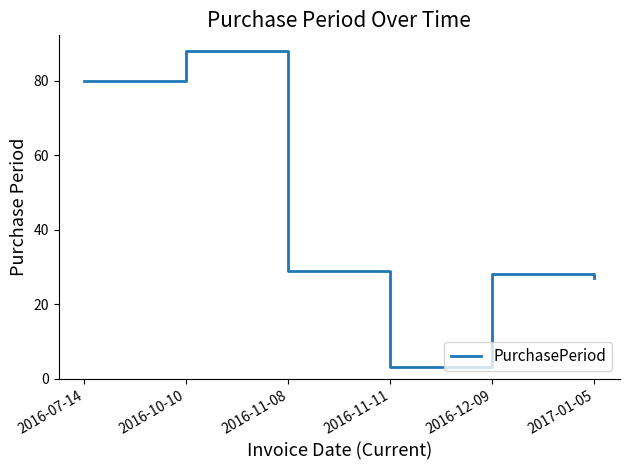

The value at 2017-01-05 is 11. True or false?

False